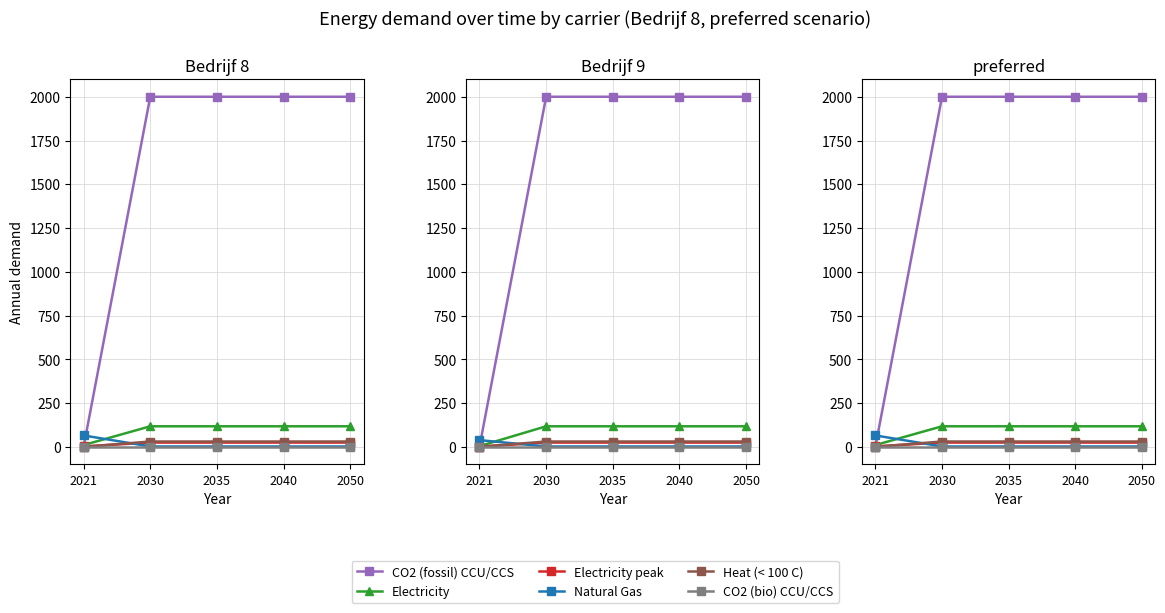

Between 2040 and 2021, which is larger?

2040